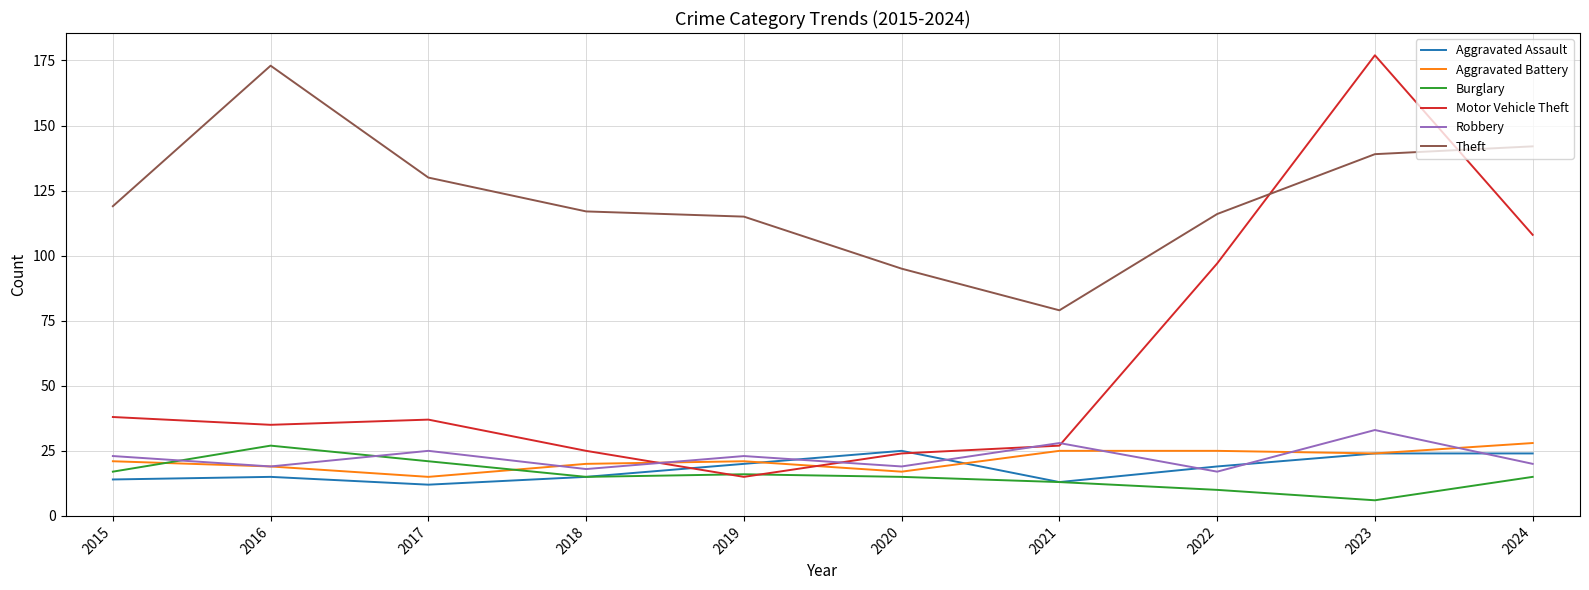

What is the difference between the maximum and minimum values in the Aggravated Battery series?

13